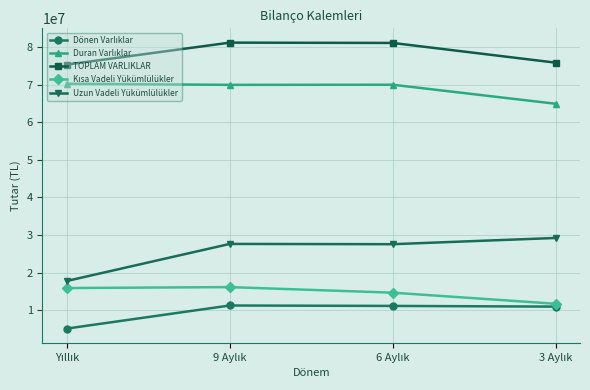

Which series has the widest spread of values?

Uzun Vadeli Yükümlülükler